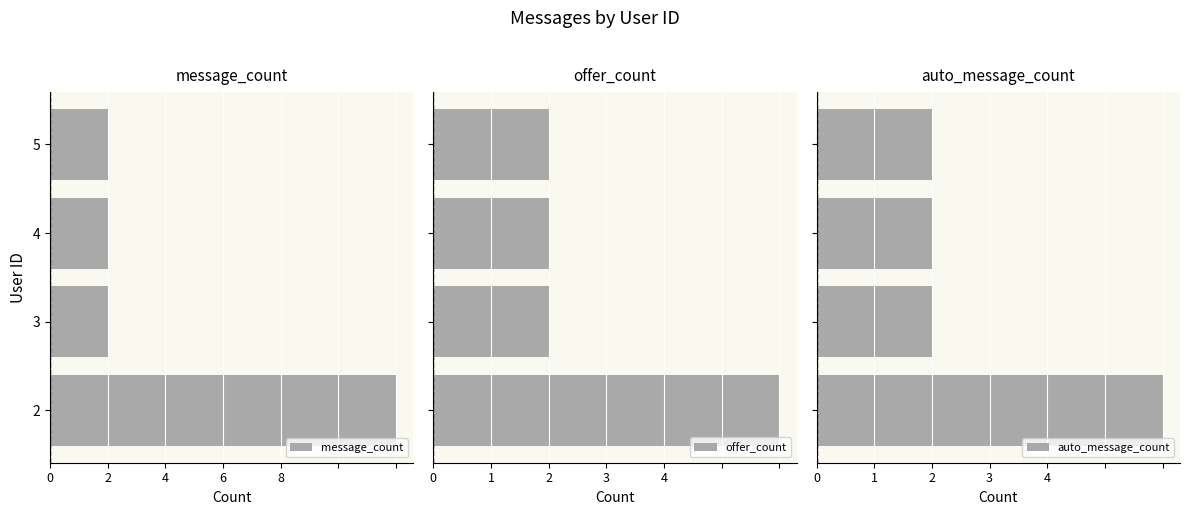

True or false: auto_message_count has a value of 4 at 2.

False